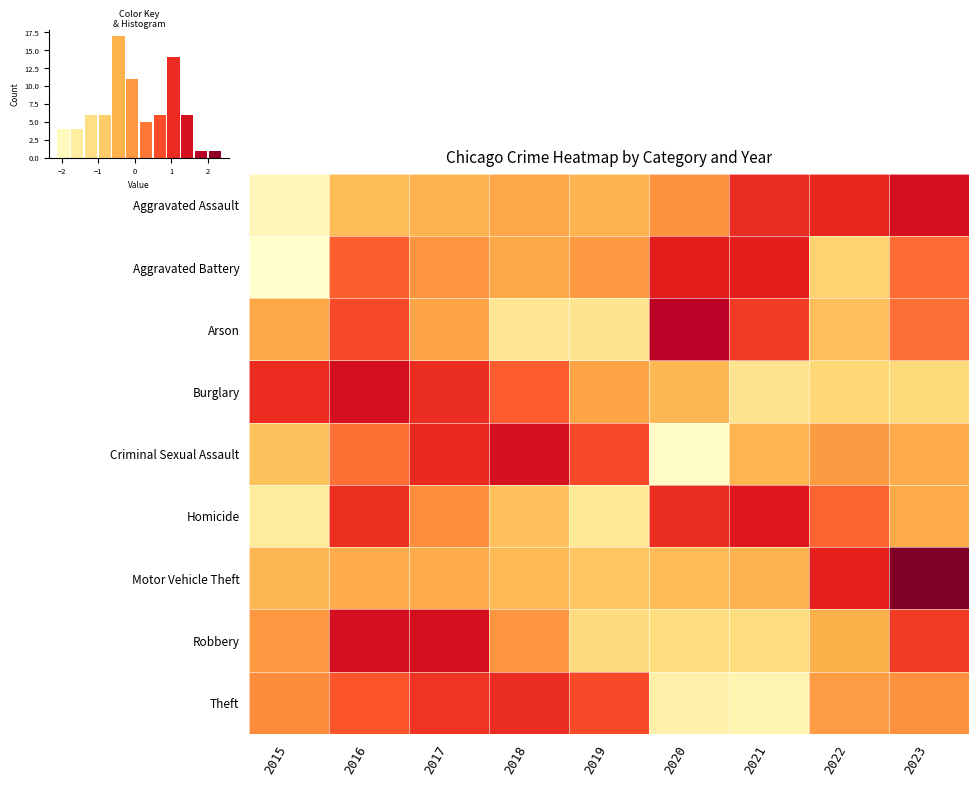

Is the value of Motor Vehicle Theft at 2019 greater than the value of Robbery at 2018?

No